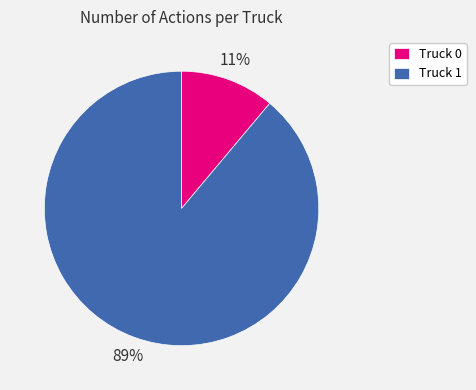

What percentage is the Truck 0 slice, to the nearest percent?

11%